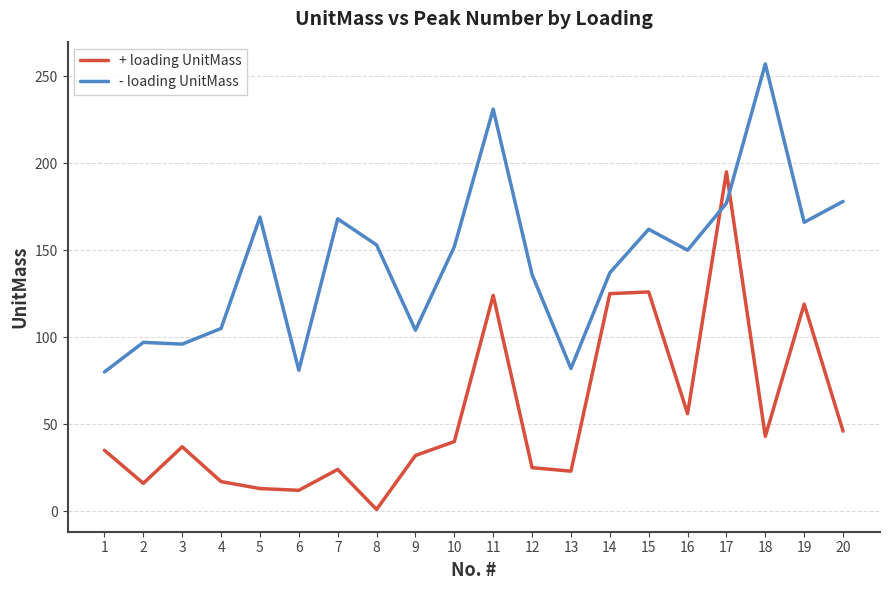

What is the difference between the maximum and minimum values in the - loading UnitMass series?

177